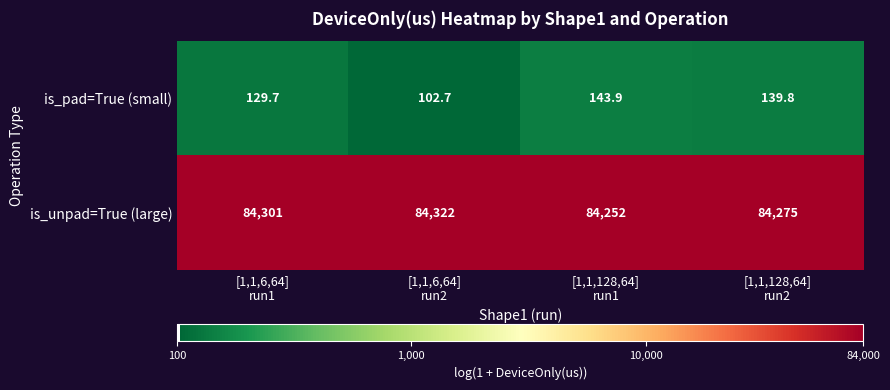

What is the maximum value shown in the chart?

84322.0